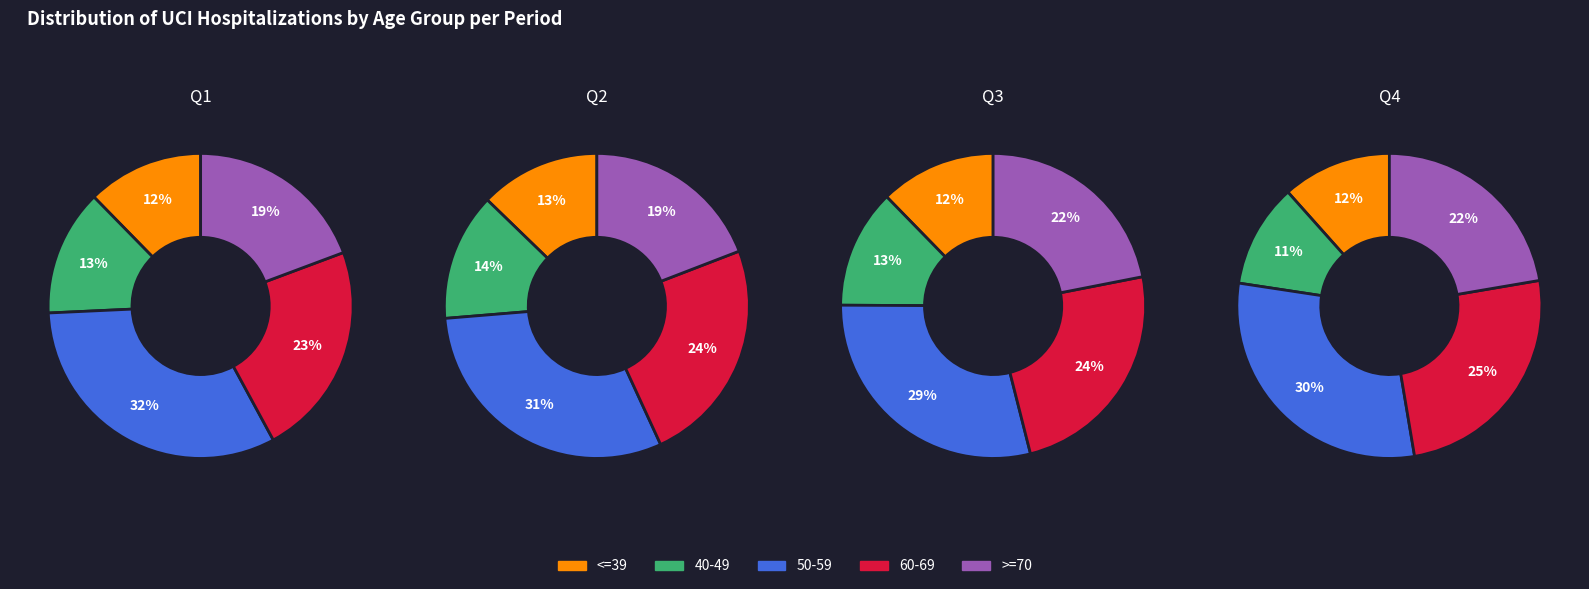

True or false: 17 accounts for 8% of the total.

False